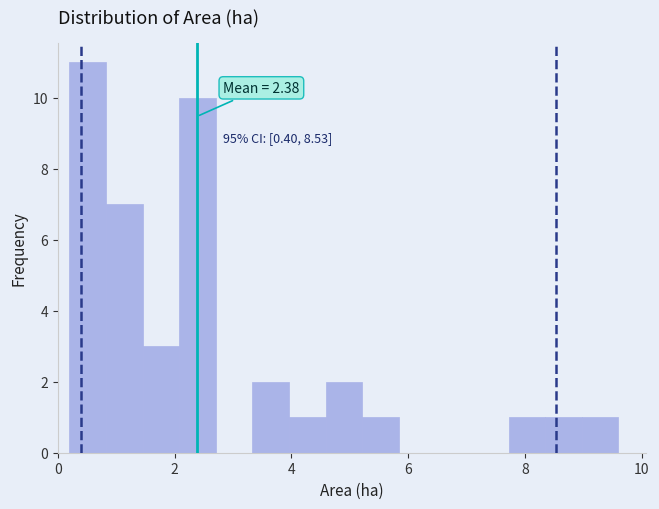

Read against the x-axis, roughly where is the centre of the tallest bar?

0.6